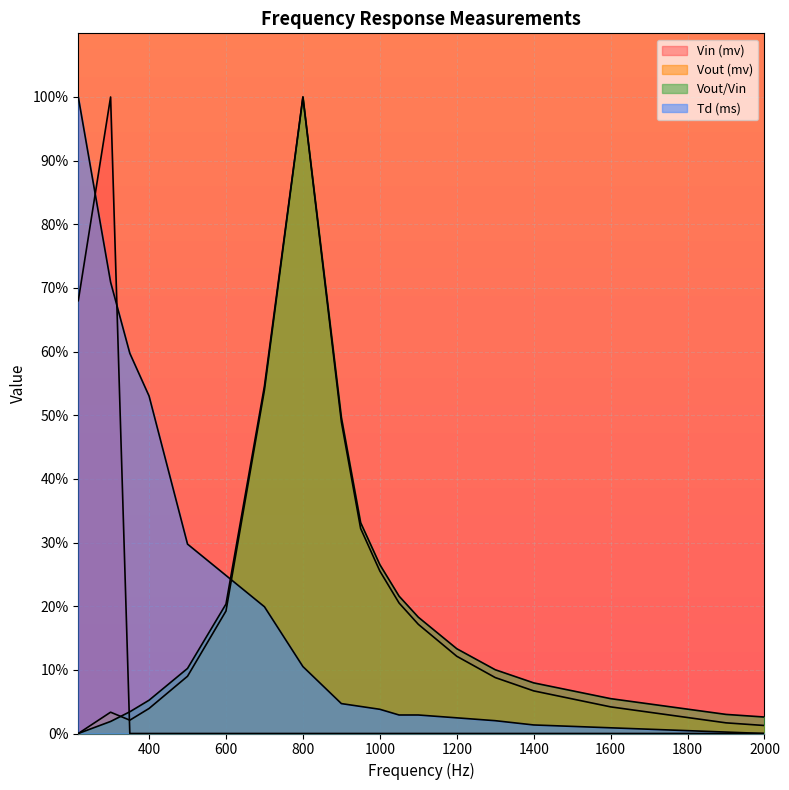

Rank the series by their maximum value, from highest to lowest.

Vin (mv), Vout (mv), Vout/Vin, Td (ms)